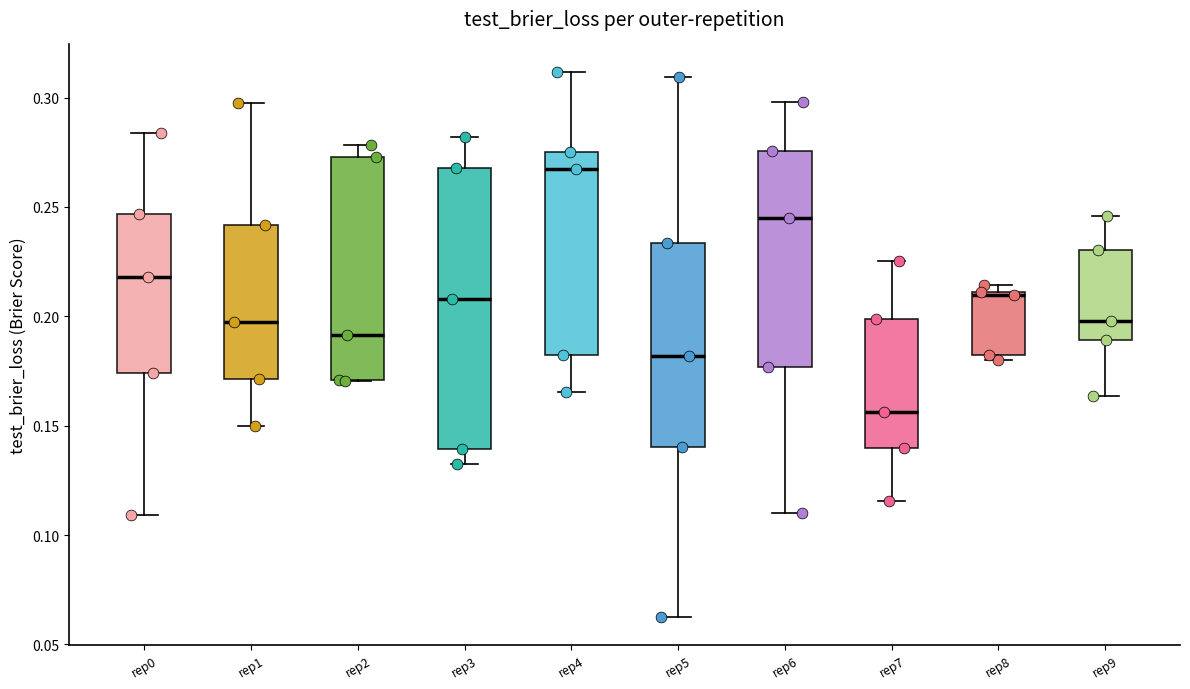

Reading left to right, read every box against the y-axis: the position of its median line, the range the box covers, and the ends of its whiskers. The values are not printed on the chart, so give them approximately, as read against the axis.

rep0: median 0.220, box 0.175 to 0.245, whiskers 0.110 to 0.285
rep1: median 0.195, box 0.170 to 0.240, whiskers 0.150 to 0.300
rep2: median 0.190, box 0.170 to 0.275, whiskers 0.170 to 0.280
rep3: median 0.210, box 0.140 to 0.270, whiskers 0.135 to 0.280
rep4: median 0.265, box 0.180 to 0.275, whiskers 0.165 to 0.310
rep5: median 0.180, box 0.140 to 0.235, whiskers 0.060 to 0.310
rep6: median 0.245, box 0.175 to 0.275, whiskers 0.110 to 0.300
rep7: median 0.155, box 0.140 to 0.200, whiskers 0.115 to 0.225
rep8: median 0.210 (drawn on the box's upper edge), box 0.180 to 0.210, whiskers 0.180 (just below the box's lower edge) to 0.215
rep9: median 0.200, box 0.190 to 0.230, whiskers 0.165 to 0.245